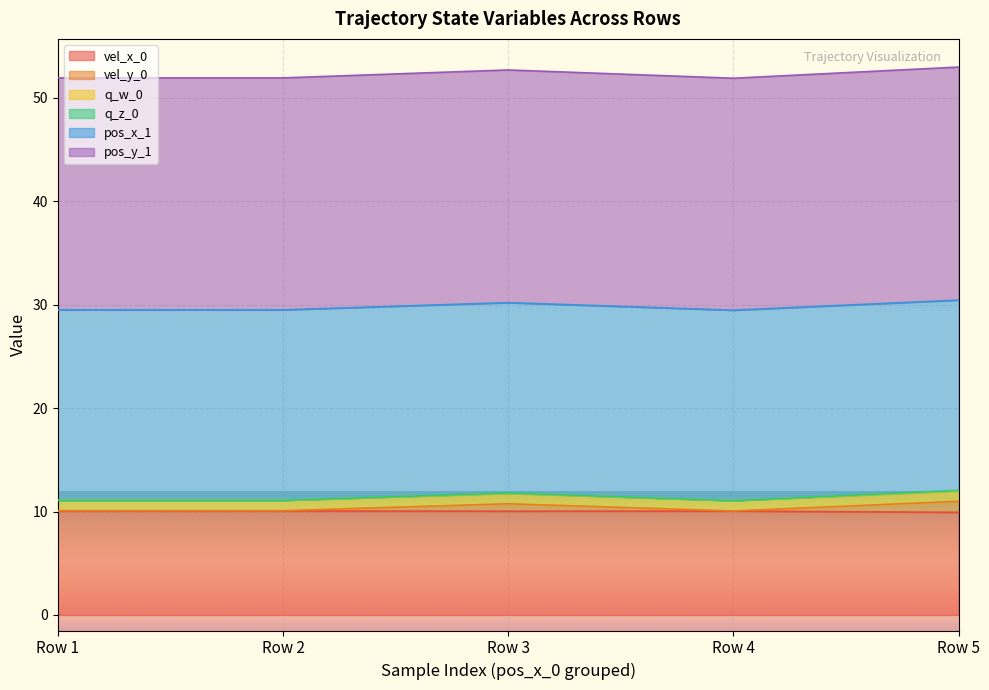

True or false: vel_y_0 and pos_y_1 intersect in this chart.

False